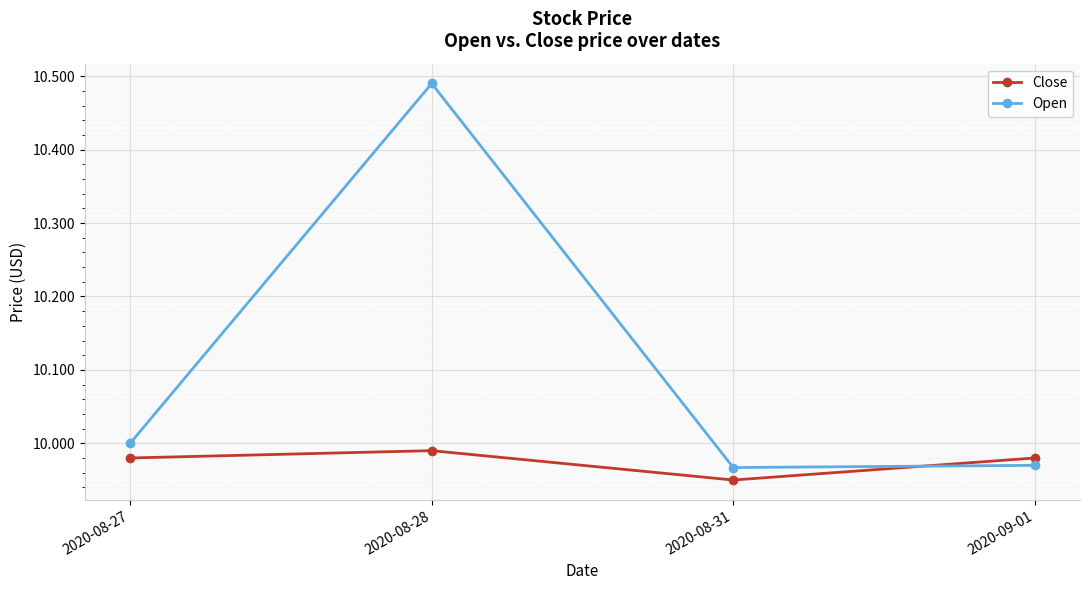

What position from the right is 2020-09-01?

1